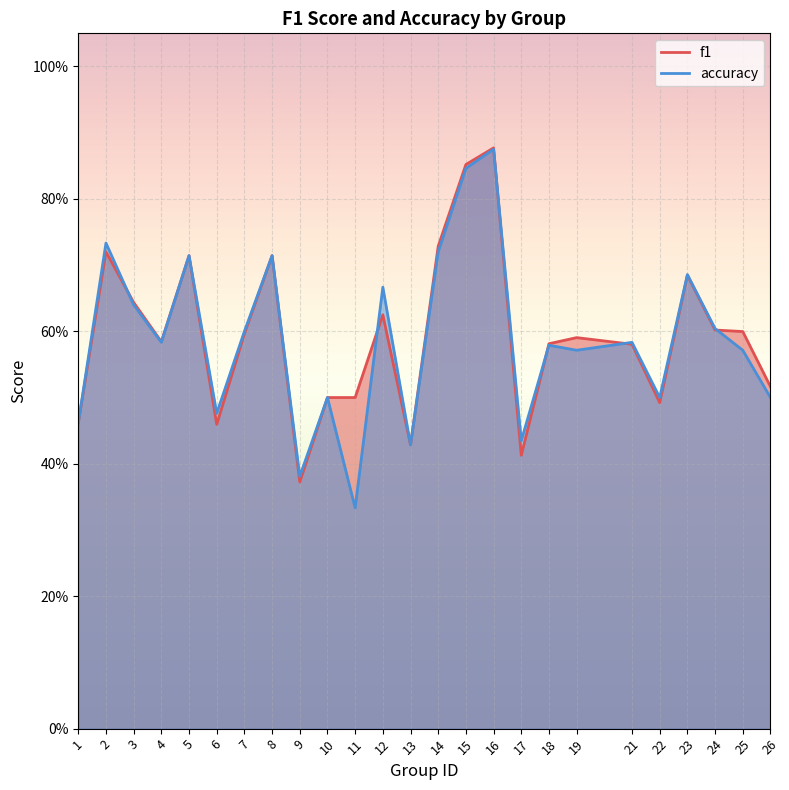

Which label corresponds to the smallest value in the chart?

11